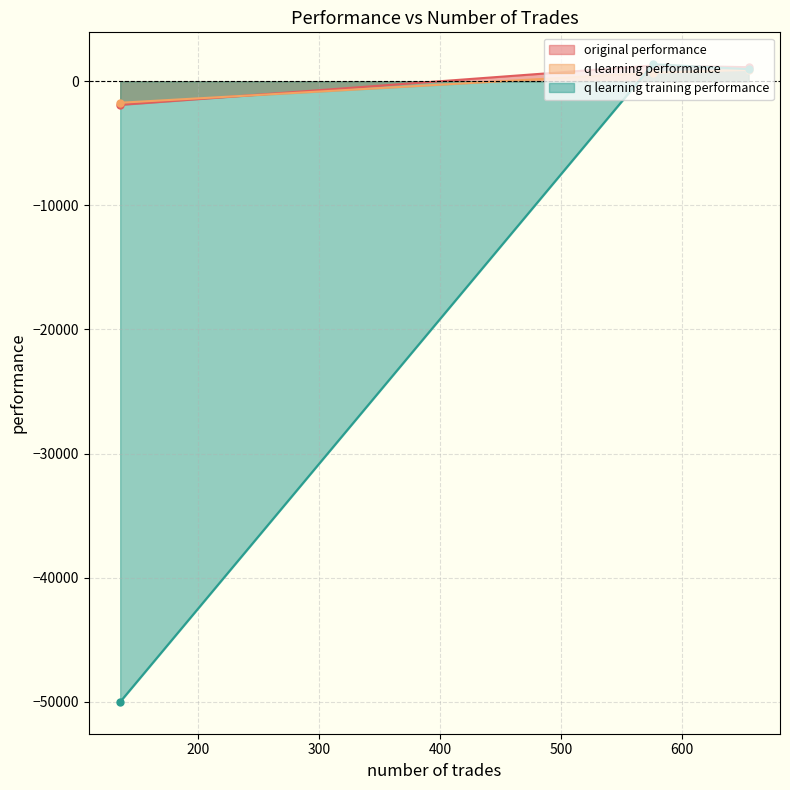

Which series changed the most between 655 and 576?

q learning training performance